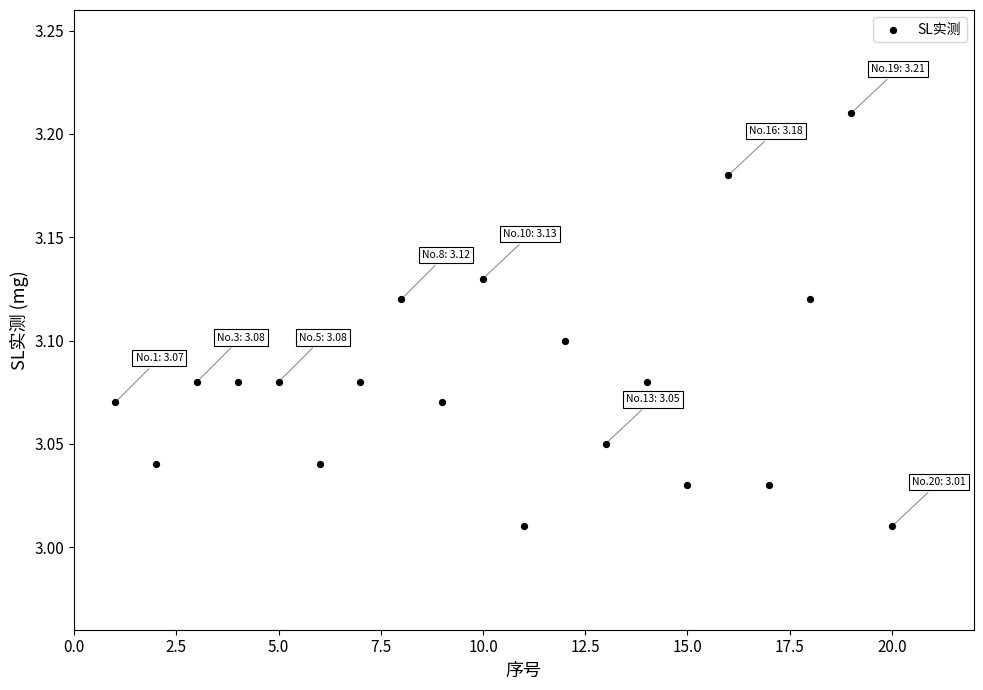

What is the range of X values (max minus min)?

19.0